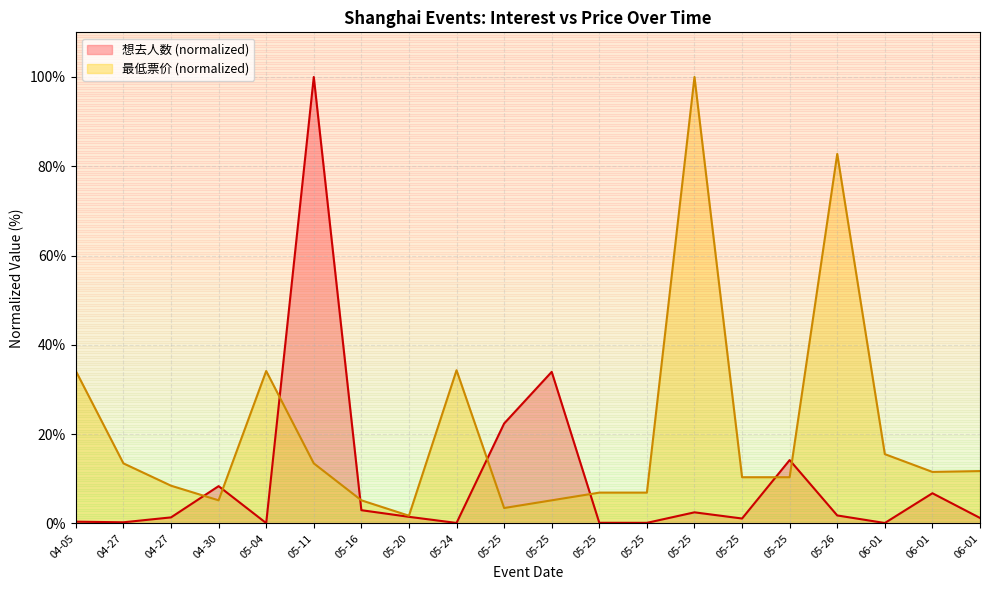

Where is the first local maximum for 想去人数?

04-30